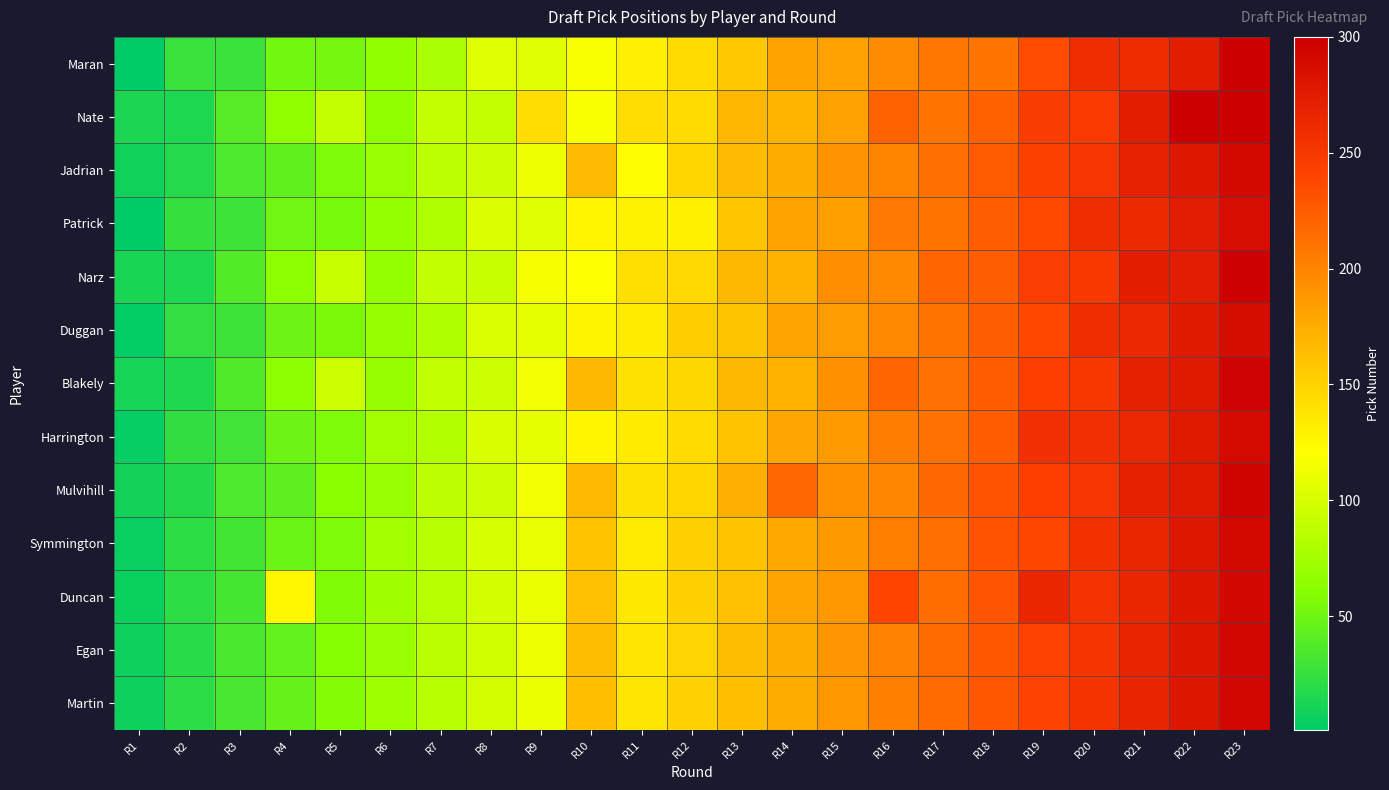

Reading right to left, list all the values displayed in this chart.

Maran: R23=299	R22=274	R21=261	R20=260	R19=235	R18=209	R17=208	R16=196	R15=183	R14=182	R13=157	R12=144	R11=131	R10=118	R9=105	R8=104	R7=79	R6=66	R5=53	R4=52	R3=27	R2=26	R1=1
Nate: R23=299	R22=299	R21=274	R20=248	R19=247	R18=222	R17=209	R16=221	R15=183	R14=170	R13=169	R12=144	R11=143	R10=118	R9=143	R8=92	R7=91	R6=66	R5=92	R4=65	R3=39	R2=14	R1=13
Jadrian: R23=291	R22=278	R21=269	R20=252	R19=243	R18=226	R17=213	R16=200	R15=191	R14=174	R13=165	R12=148	R11=122	R10=165	R9=113	R8=96	R7=87	R6=70	R5=57	R4=44	R3=35	R2=18	R1=9
Patrick: R23=288	R22=275	R21=262	R20=259	R19=236	R18=223	R17=210	R16=207	R15=184	R14=181	R13=158	R12=130	R11=129	R10=127	R9=106	R8=103	R7=80	R6=67	R5=54	R4=51	R3=28	R2=25	R1=2
Narz: R23=298	R22=275	R21=272	R20=249	R19=246	R18=223	R17=220	R16=197	R15=194	R14=171	R13=168	R12=145	R11=142	R10=119	R9=116	R8=93	R7=90	R6=67	R5=93	R4=64	R3=38	R2=15	R1=12
Duggan: R23=289	R22=276	R21=263	R20=258	R19=237	R18=224	R17=211	R16=198	R15=185	R14=180	R13=159	R12=154	R11=133	R10=128	R9=107	R8=102	R7=81	R6=68	R5=55	R4=50	R3=29	R2=24	R1=3
Blakely: R23=297	R22=276	R21=271	R20=250	R19=245	R18=225	R17=212	R16=219	R15=193	R14=172	R13=167	R12=146	R11=141	R10=167	R9=115	R8=94	R7=89	R6=68	R5=94	R4=63	R3=37	R2=16	R1=11
Harrington: R23=290	R22=277	R21=264	R20=257	R19=257	R18=225	R17=212	R16=205	R15=186	R14=179	R13=160	R12=144	R11=134	R10=127	R9=108	R8=101	R7=82	R6=75	R5=56	R4=49	R3=30	R2=23	R1=4
Mulvihill: R23=296	R22=277	R21=270	R20=251	R19=244	R18=231	R17=218	R16=199	R15=192	R14=218	R13=173	R12=147	R11=140	R10=166	R9=114	R8=95	R7=88	R6=69	R5=62	R4=43	R3=36	R2=17	R1=10
Symmington: R23=291	R22=278	R21=265	R20=256	R19=239	R18=230	R17=213	R16=204	R15=187	R14=178	R13=161	R12=152	R11=135	R10=161	R9=109	R8=100	R7=83	R6=74	R5=57	R4=48	R3=31	R2=22	R1=5
Duncan: R23=292	R22=279	R21=266	R20=255	R19=266	R18=229	R17=214	R16=240	R15=188	R14=180	R13=162	R12=151	R11=136	R10=162	R9=110	R8=99	R7=84	R6=73	R5=58	R4=125	R3=32	R2=21	R1=6
Egan: R23=294	R22=279	R21=268	R20=253	R19=242	R18=227	R17=216	R16=201	R15=190	R14=175	R13=164	R12=149	R11=138	R10=164	R9=112	R8=97	R7=86	R6=71	R5=60	R4=45	R3=34	R2=19	R1=8
Martin: R23=293	R22=280	R21=267	R20=254	R19=241	R18=228	R17=215	R16=202	R15=189	R14=176	R13=163	R12=150	R11=137	R10=163	R9=111	R8=98	R7=85	R6=72	R5=59	R4=46	R3=33	R2=20	R1=7